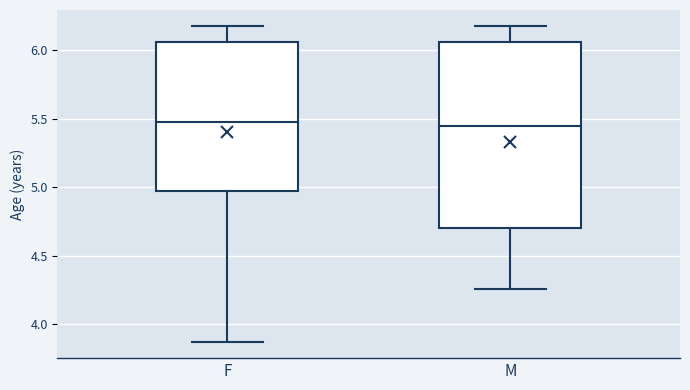

Reading left to right, transcribe this box plot: for each box, give where its median line is, the range the box spans, and where its two whiskers end, as read against the y-axis. The values are not printed on the chart, so give them approximately, as read against the axis.

F: median 5.50, box 4.95 to 6.05, whiskers 3.85 to 6.20
M: median 5.45, box 4.70 to 6.05, whiskers 4.25 to 6.20